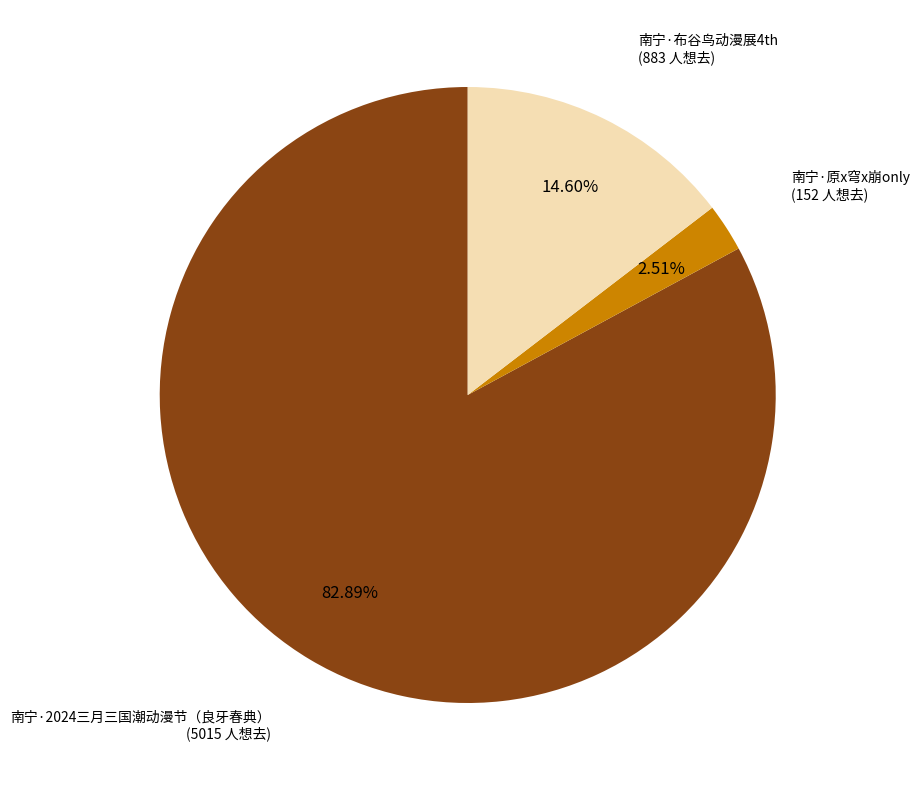

Does any single category account for the majority?

Yes